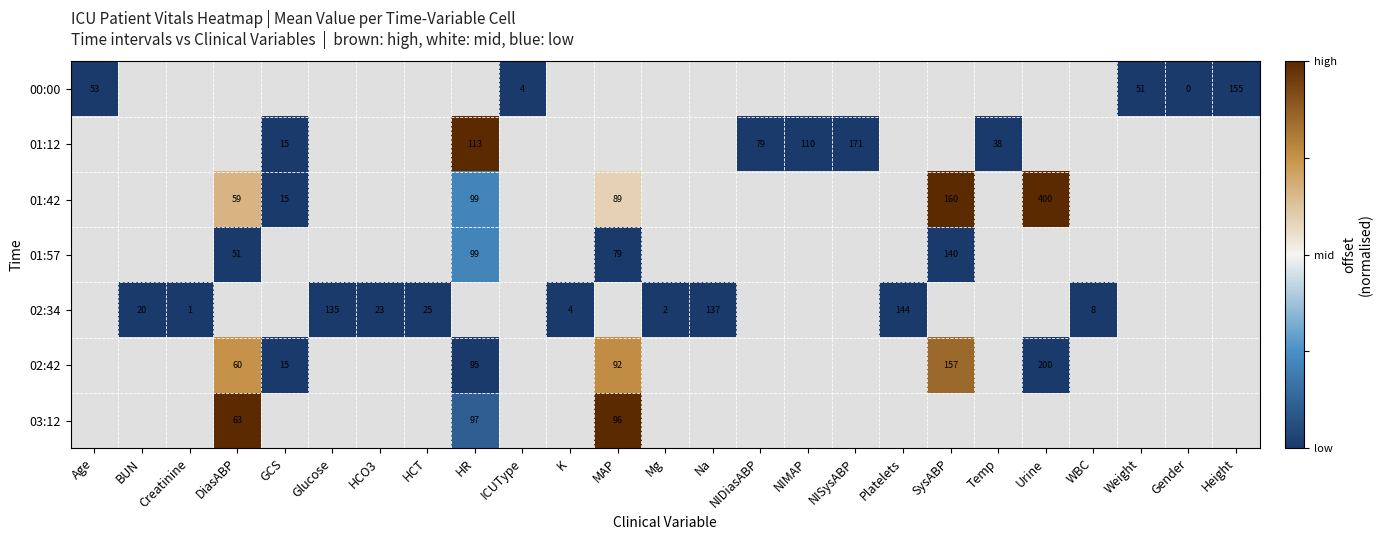

The 02:34 series shows 23 at HCO3. True or false?

True